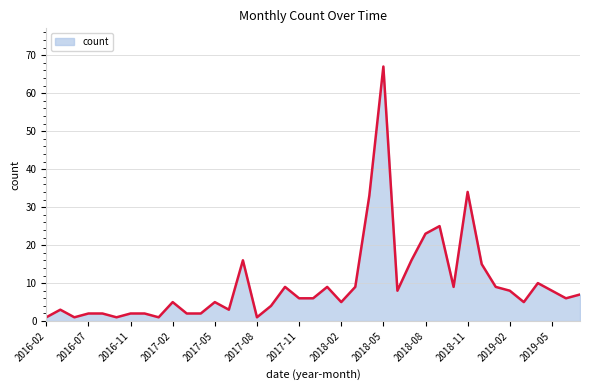

What is the difference between the maximum and minimum values?

66